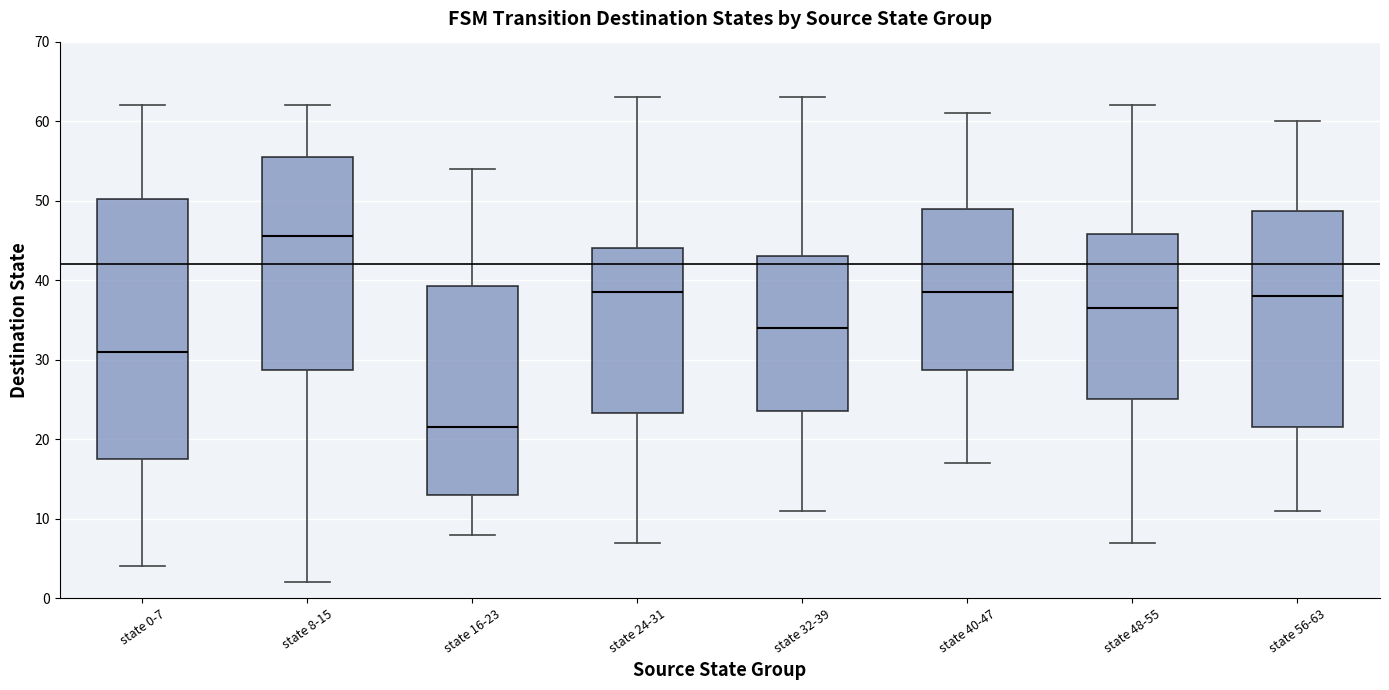

Reading left to right, read every box against the y-axis: the position of its median line, the range the box covers, and the ends of its whiskers. The values are not printed on the chart, so give them approximately, as read against the axis.

state 0-7: median 31, box 18 to 50, whiskers 4 to 62
state 8-15: median 46, box 29 to 56, whiskers 2 to 62
state 16-23: median 22, box 13 to 39, whiskers 8 to 54
state 24-31: median 39, box 23 to 44, whiskers 7 to 63
state 32-39: median 34, box 24 to 43, whiskers 11 to 63
state 40-47: median 39, box 29 to 49, whiskers 17 to 61
state 48-55: median 37, box 25 to 46, whiskers 7 to 62
state 56-63: median 38, box 22 to 49, whiskers 11 to 60